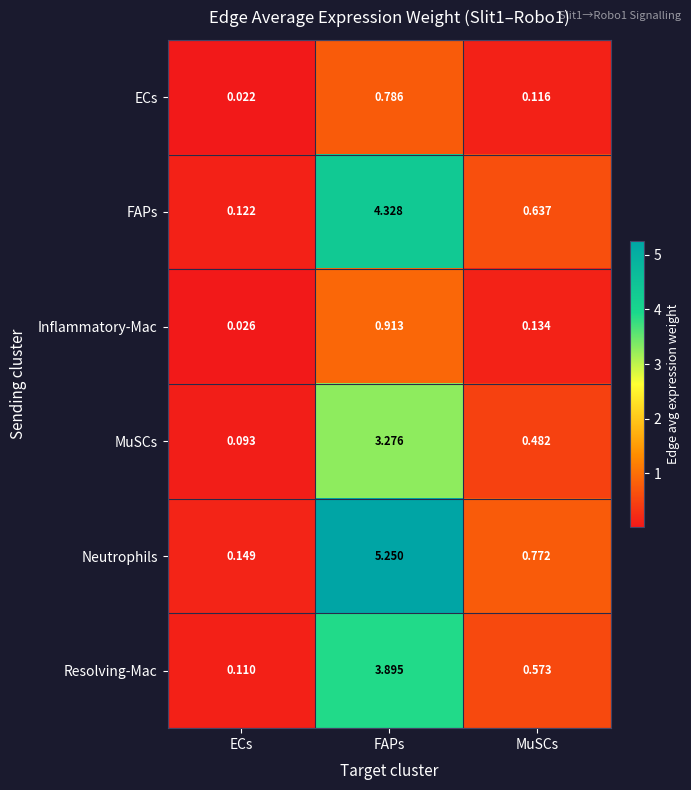

At which label does MuSCs reach its peak?

FAPs